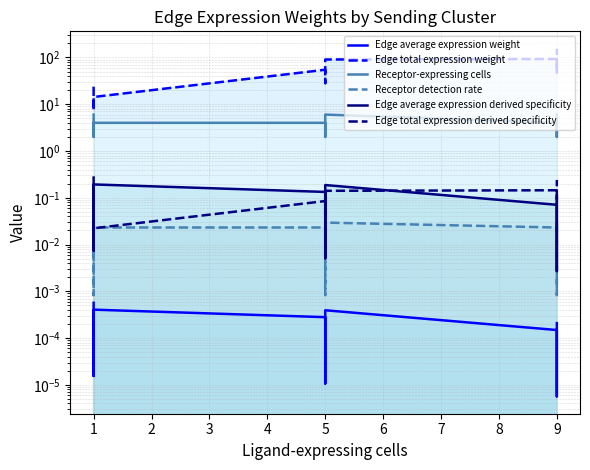

True or false: Receptor-expressing cells has more than 0 points higher than both neighbors.

True